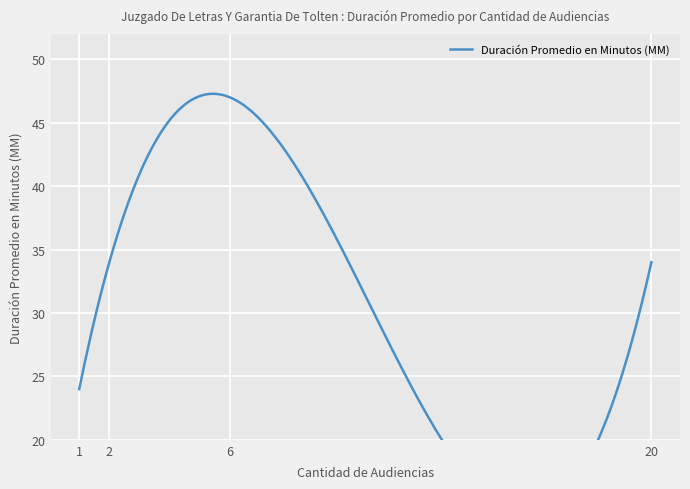

List the labels in order of value, smallest first.

1, 20, 2, 6